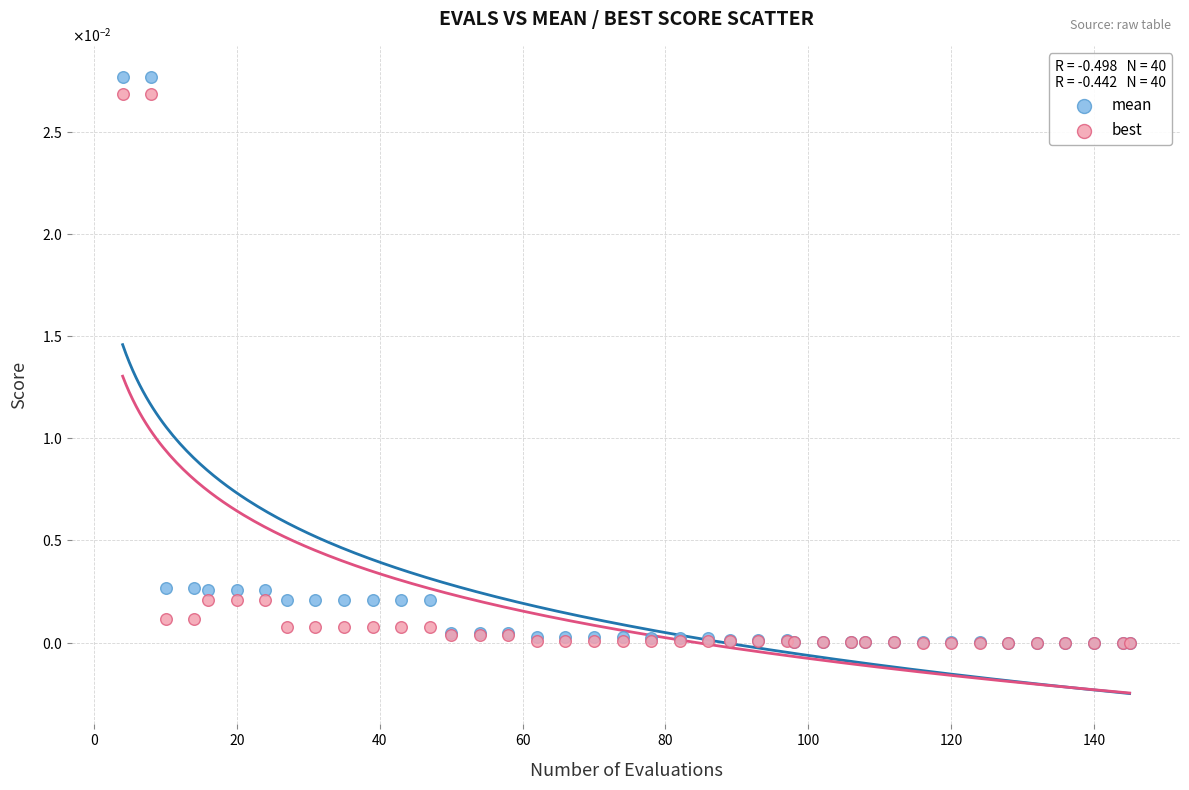

Which series contains the highest Y value?

mean